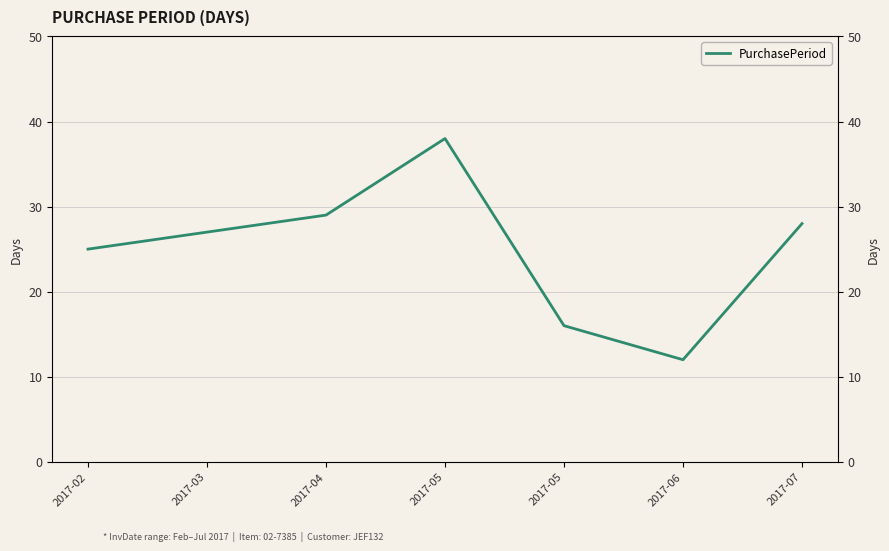

Rank the categories by value from highest to lowest.

2017-05, 2017-04, 2017-07, 2017-03, 2017-02, 2017-05, 2017-06